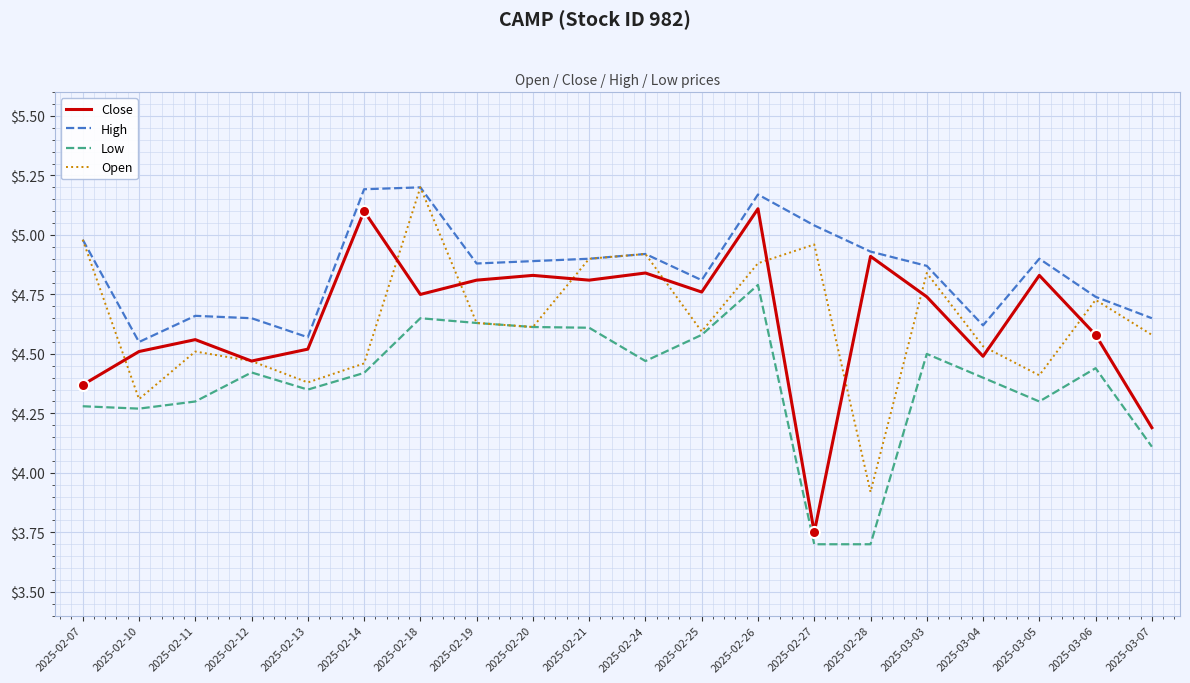

True or false: Close has more than 2 points higher than both neighbors.

True